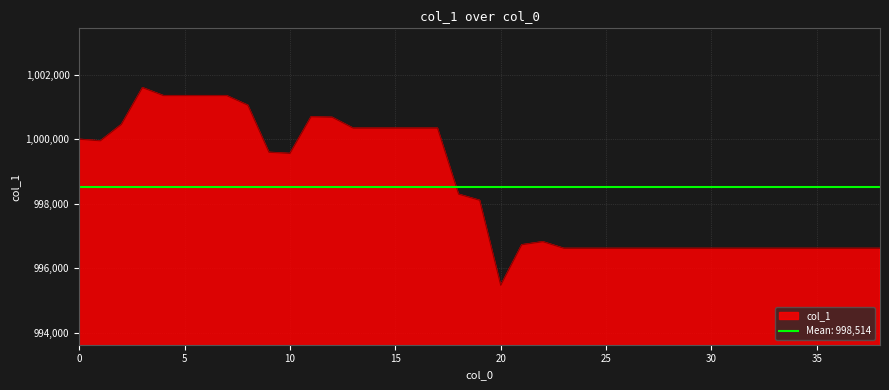

List the labels in order of value, largest first.

3, 4, 5, 6, 7, 8, 11, 12, 2, 13, 14, 15, 16, 17, 0, 1, 9, 10, 18, 19, 22, 21, 23, 24, 25, 26, 27, 28, 29, 30, 31, 32, 33, 34, 35, 36, 37, 38, 20